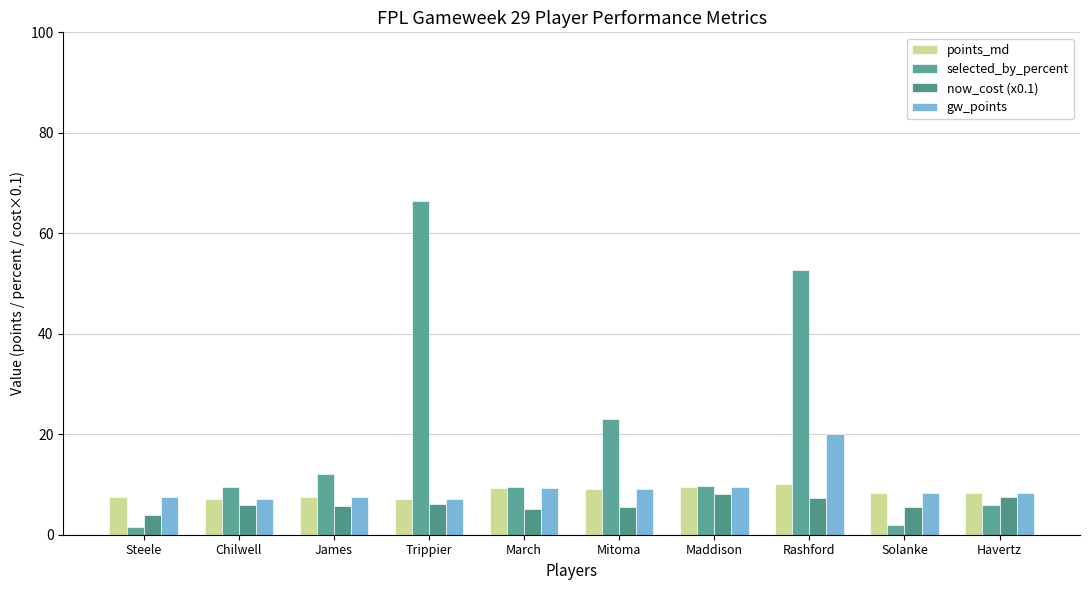

Which series has the largest total across all categories?

selected_by_percent